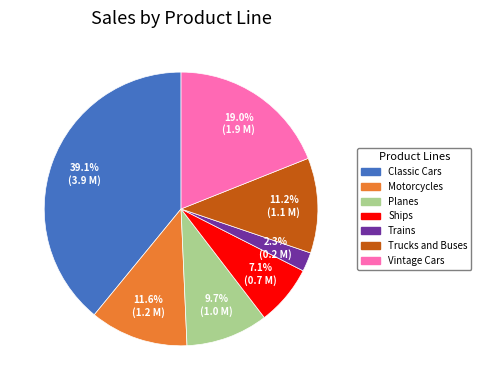

Which has a higher value, Planes or Motorcycles?

Motorcycles